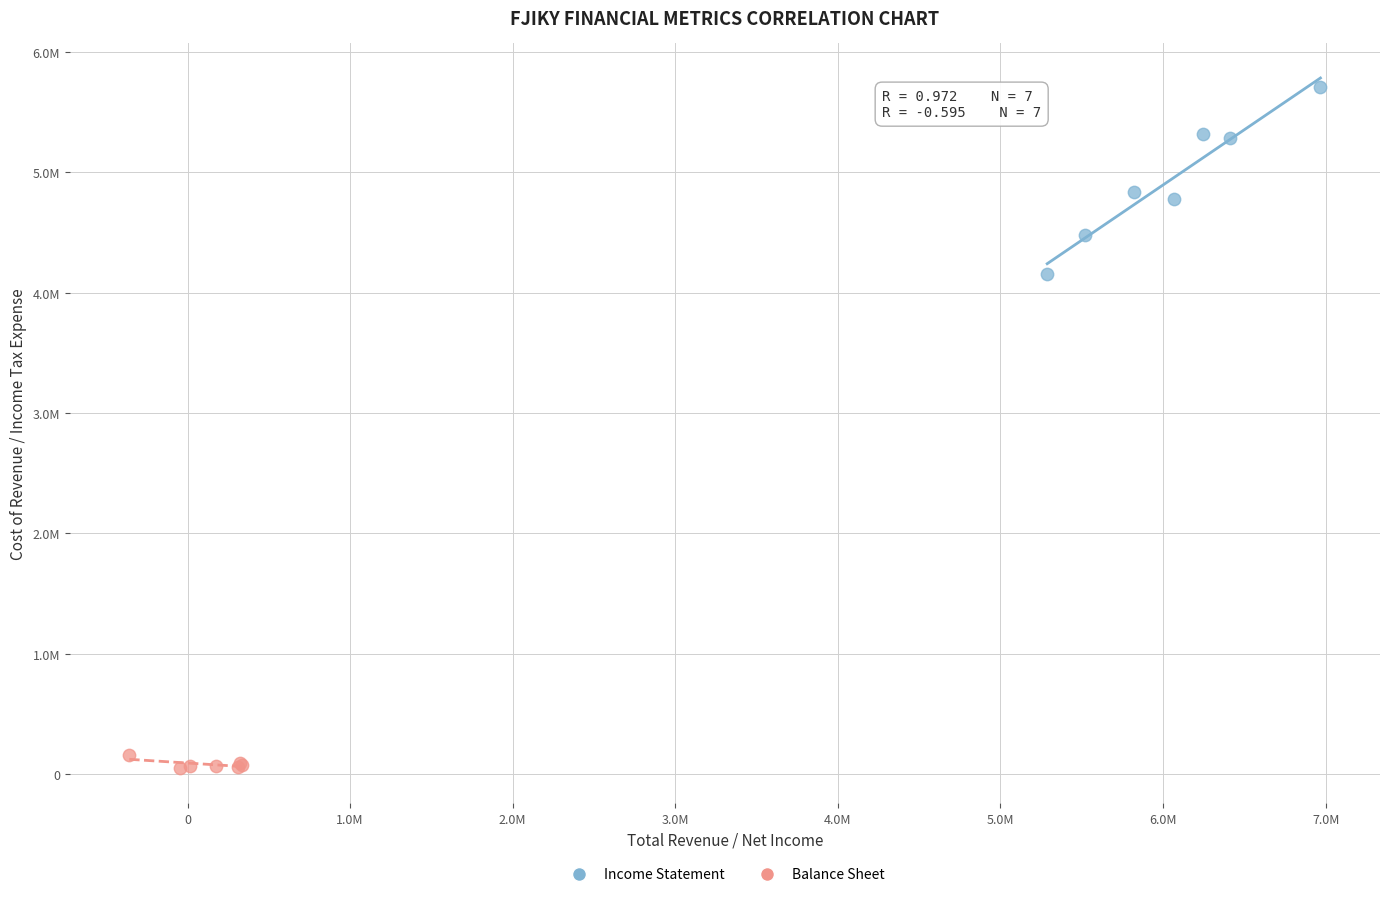

Which series contains the highest Y value?

Income Statement